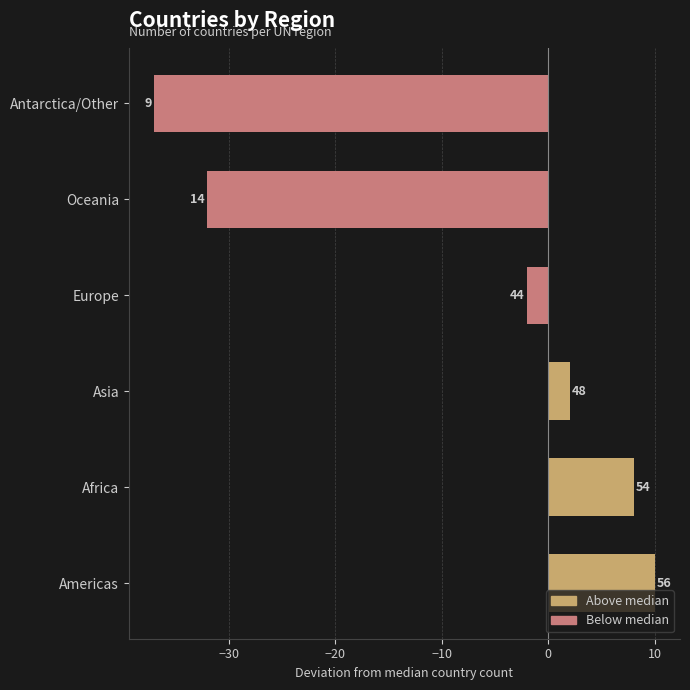

Does the chart contain any negative values?

Yes